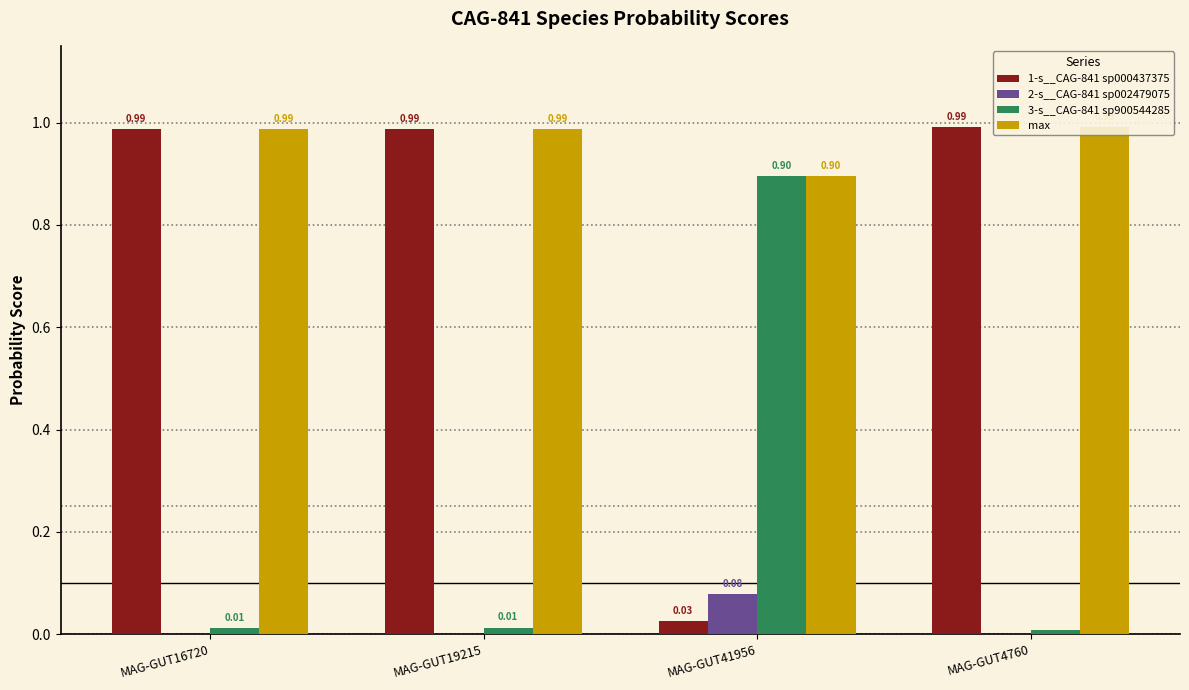

What is the average value of the max series?

1.0